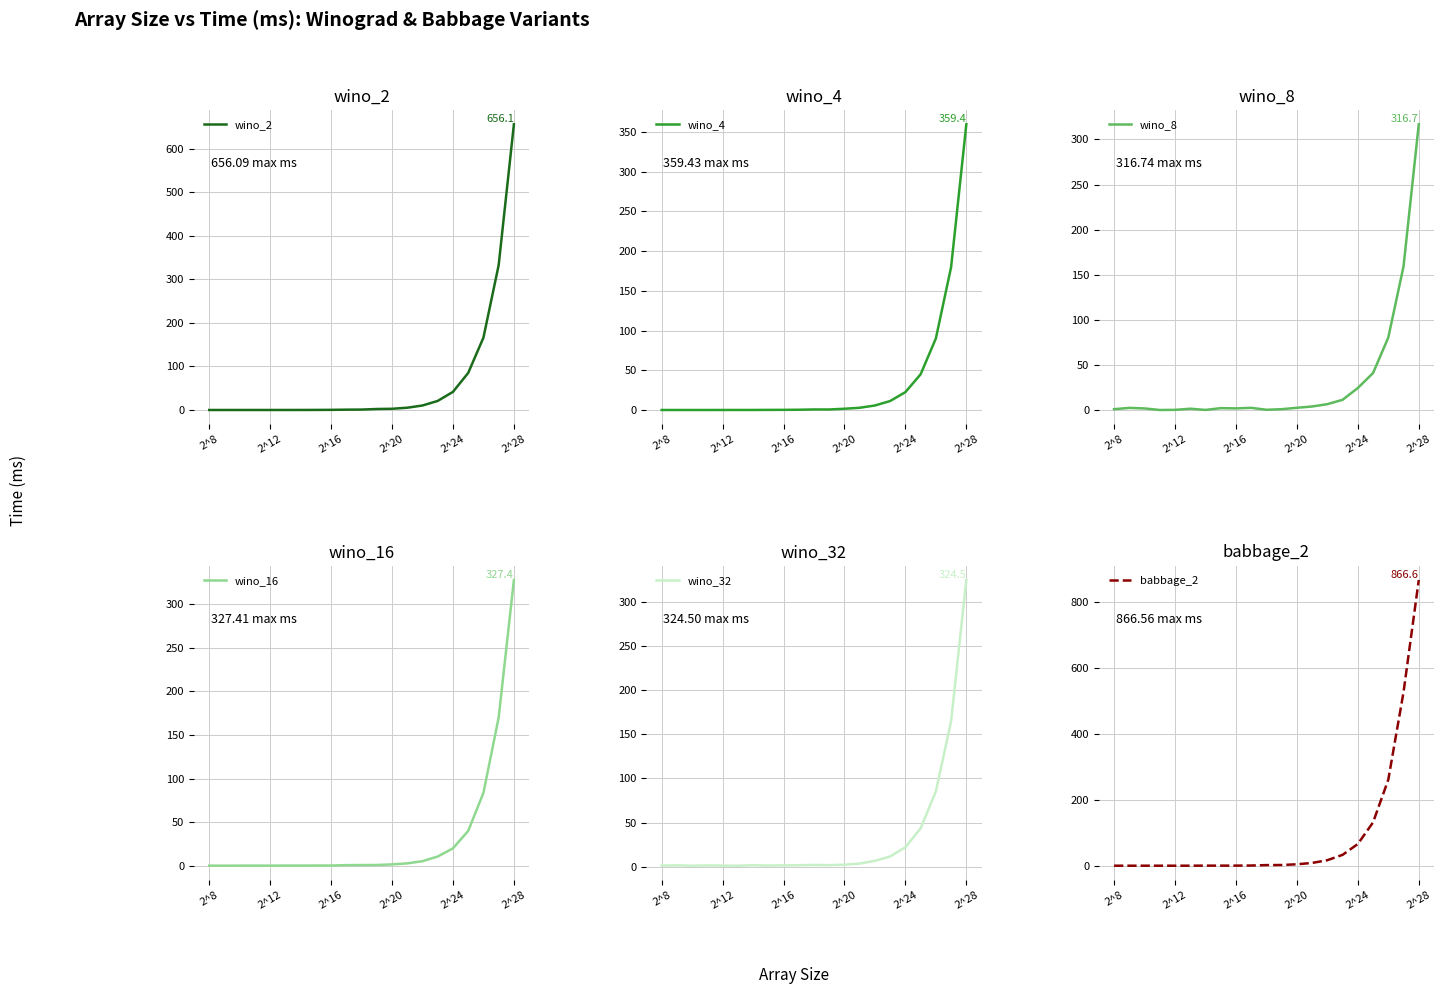

What is the difference between the second highest and minimum values in the babbage_2 series?

526.3